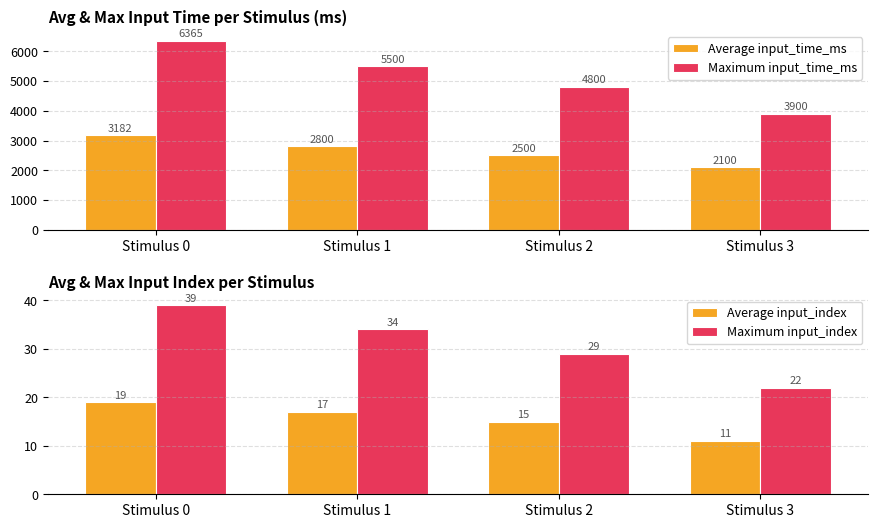

How many values in the Maximum input_time_ms series are below 5500?

2